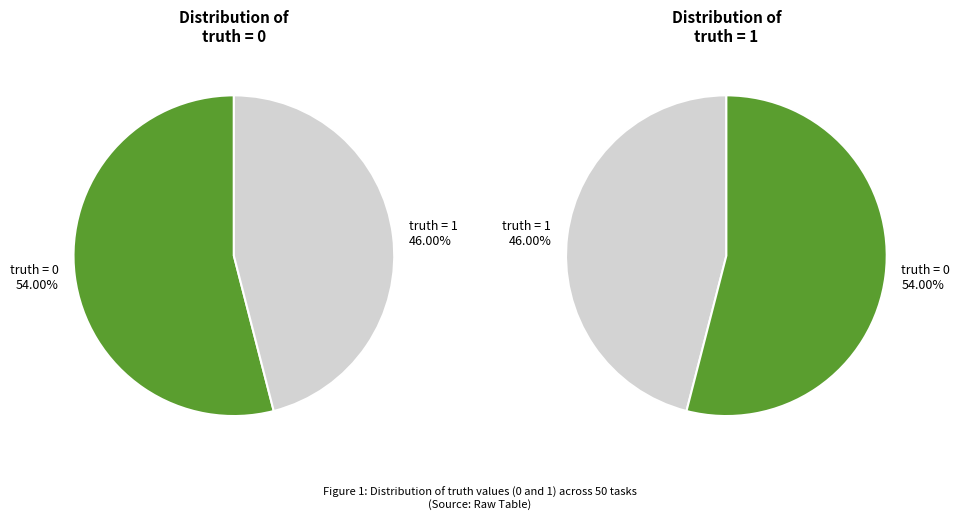

Between truth=0 and truth=1, which is larger?

truth=0